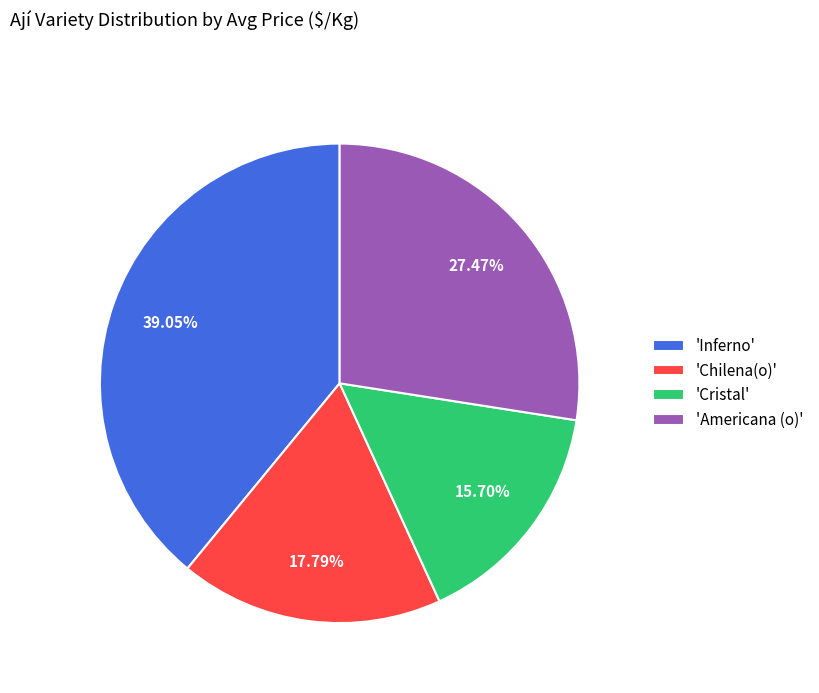

Which slice is the smallest?

'Cristal'